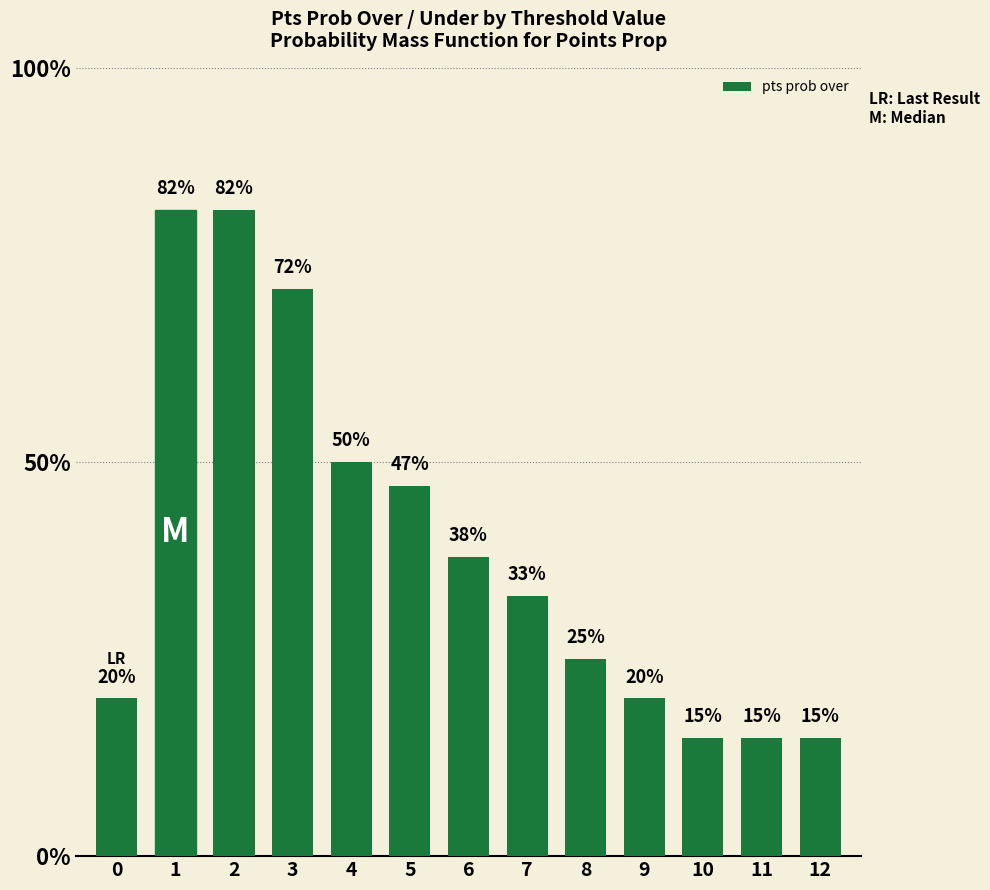

Between 7 and 6, which is larger?

6